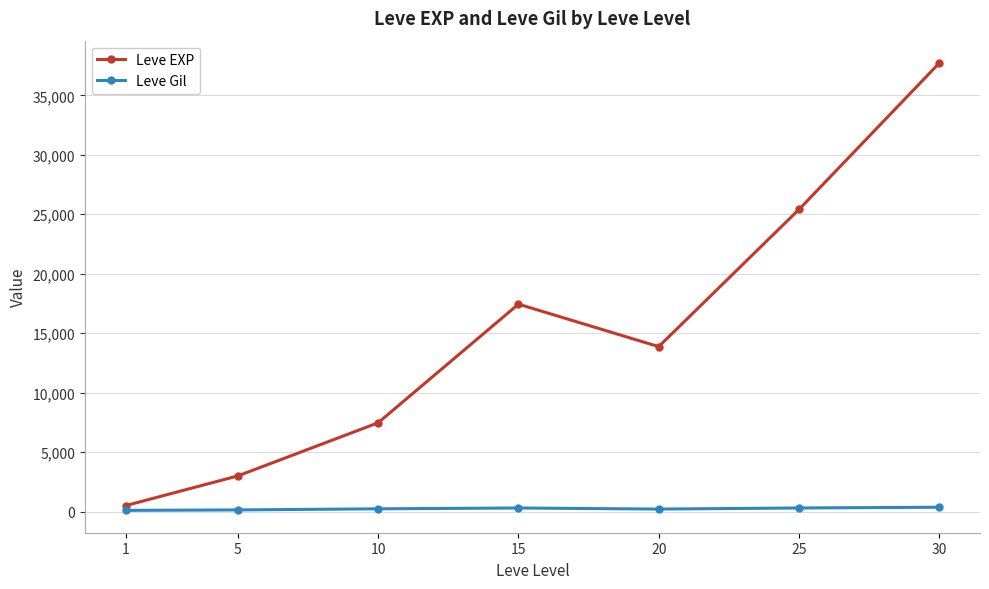

Which series has the widest spread of values?

Leve EXP